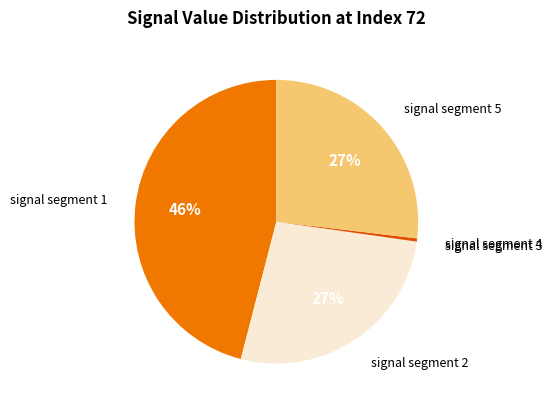

To the nearest percent, what is the difference between the largest and smallest slice percentages?

46%